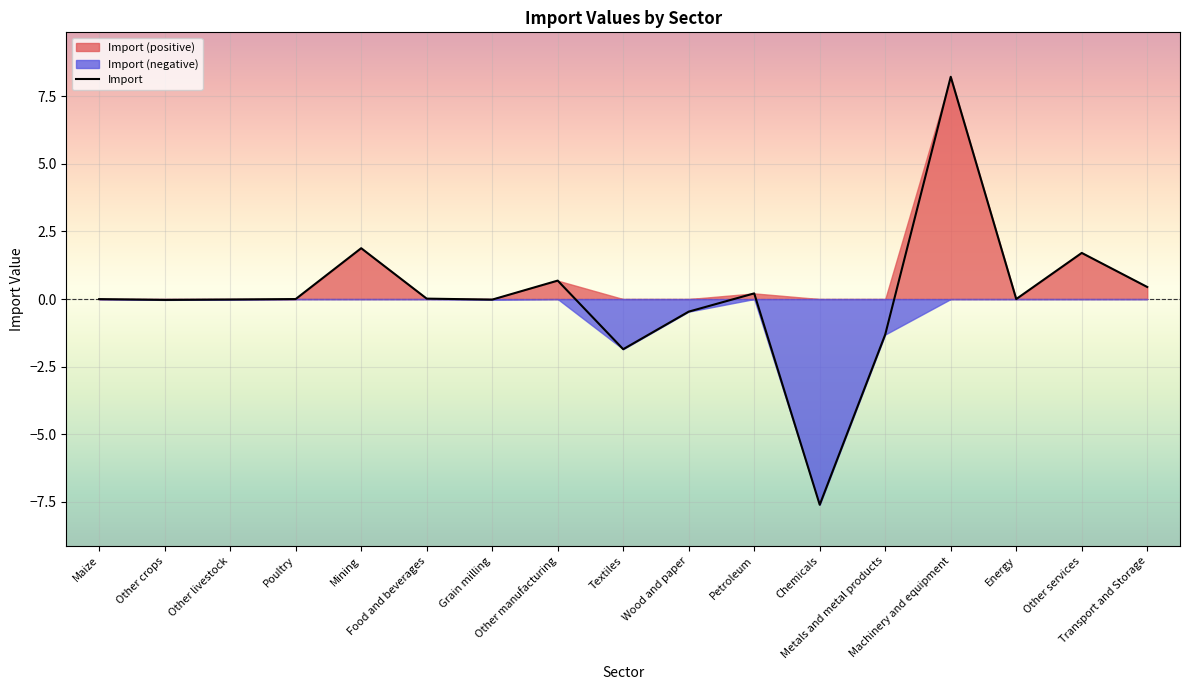

What is the difference between the values at Wood and paper and Maize?

0.5